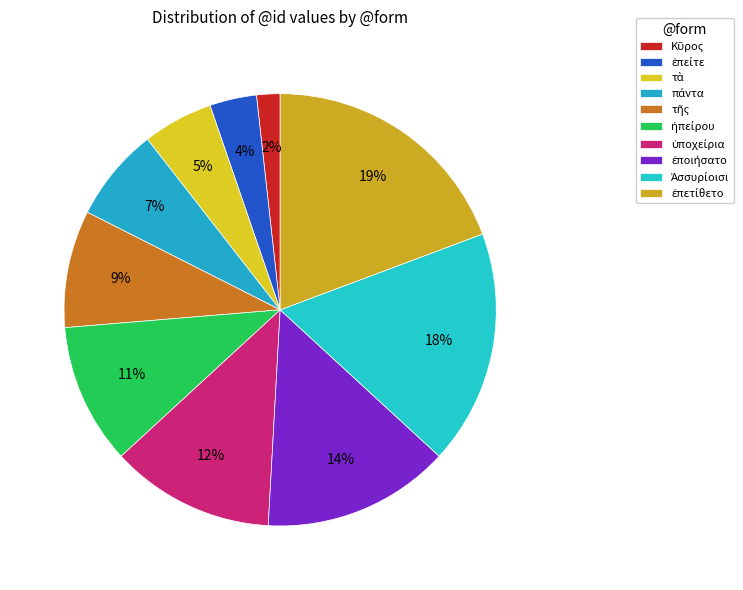

Does any single category account for the majority?

No